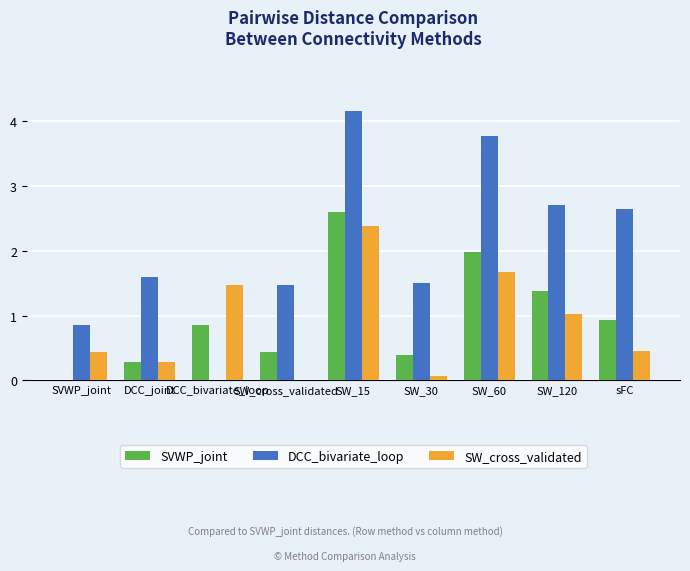

Which series has the largest total across all categories?

DCC_bivariate_loop